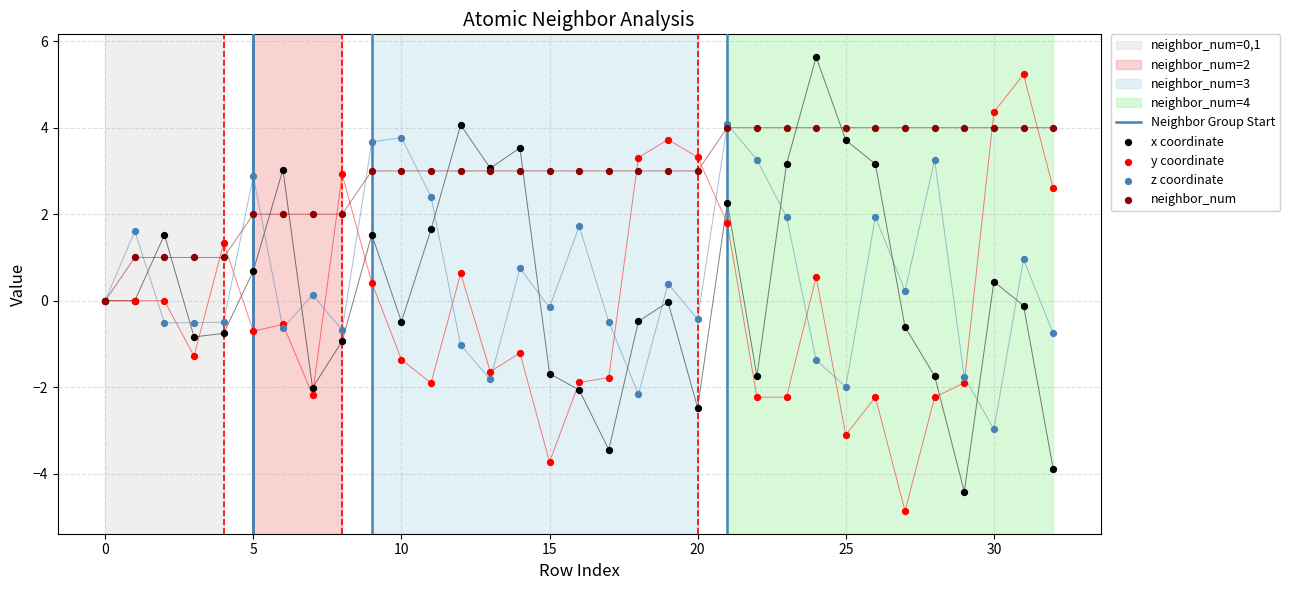

Is the value of neighbor_num at 14 greater than the value of x at 17?

Yes